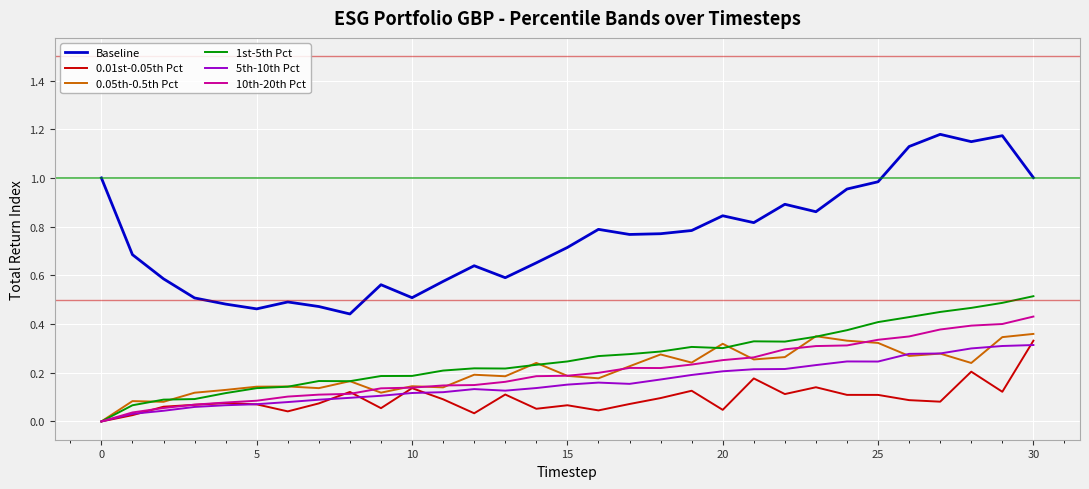

Which series has the largest range (max minus min)?

Baseline